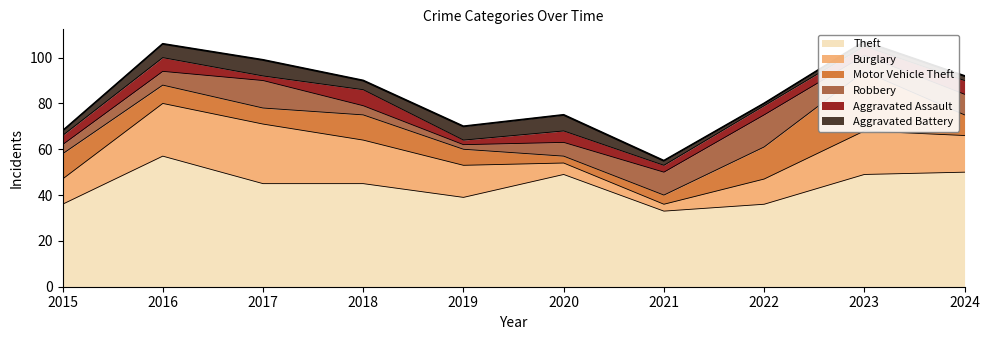

What is the greatest value displayed?

57